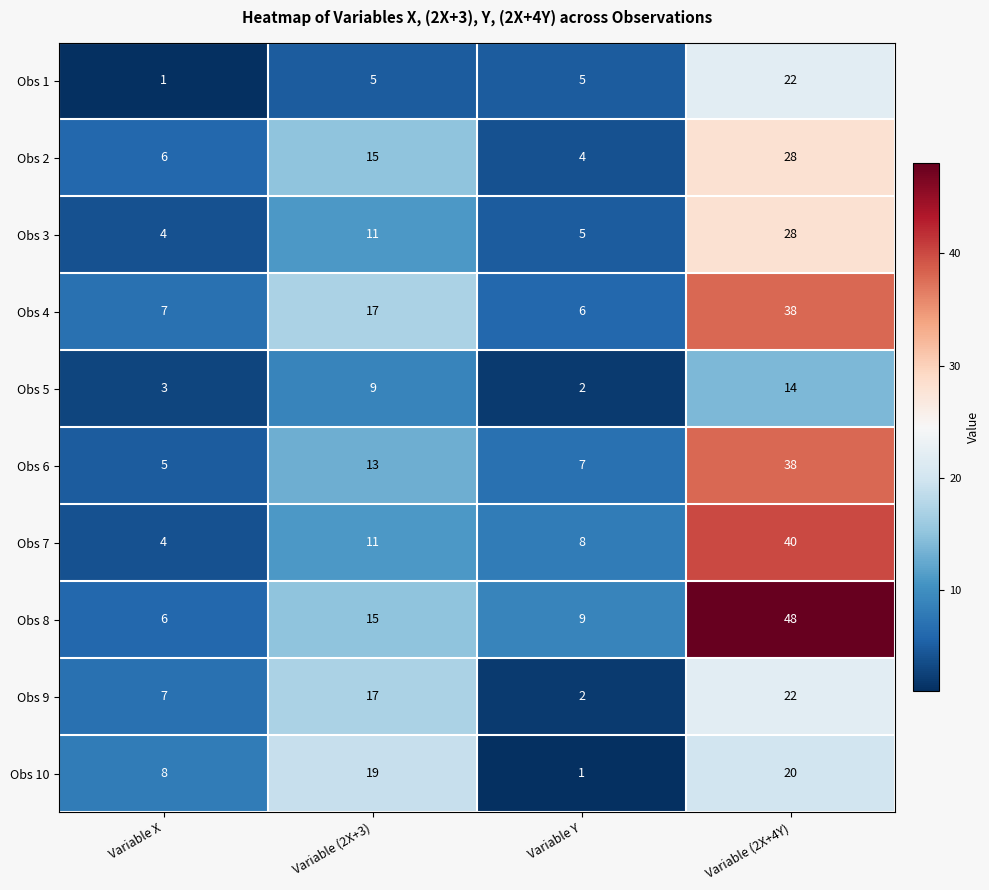

Which series changed the most between Variable (2X+3) and Variable (2X+4Y)?

Obs 8